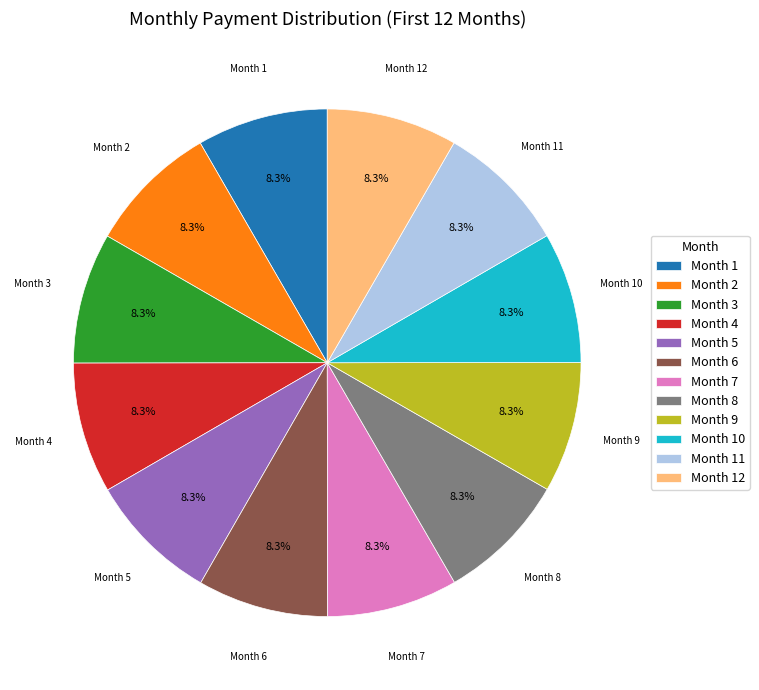

Is Month 8 the majority of the pie?

No